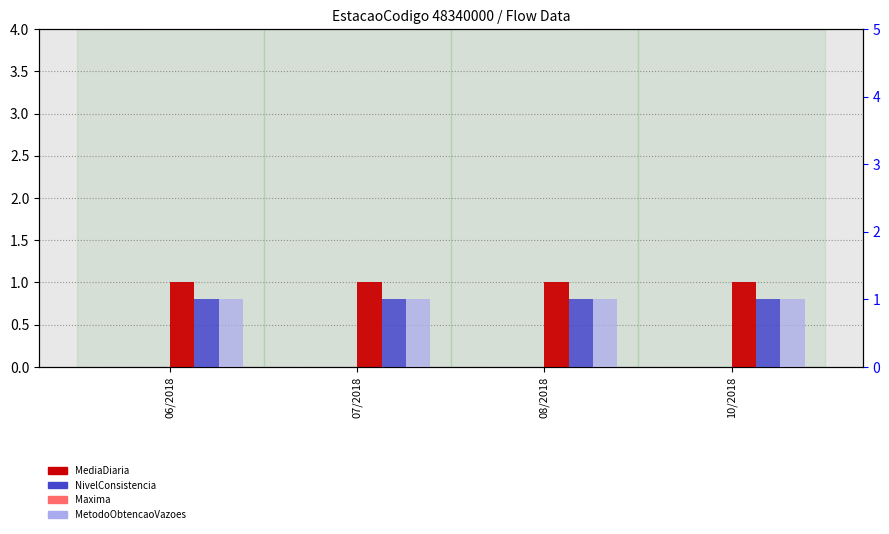

What is the spread (max minus min) of values at 10/2018?

1